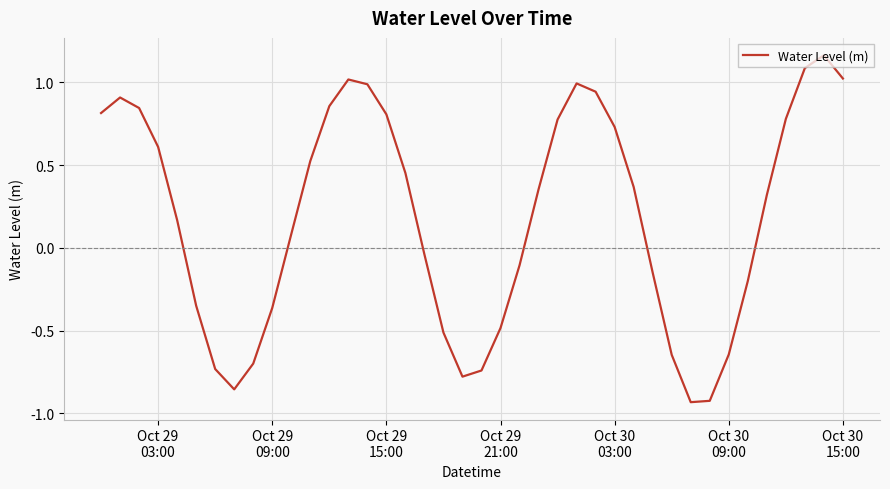

What is the difference between the maximum and minimum values?

2.1